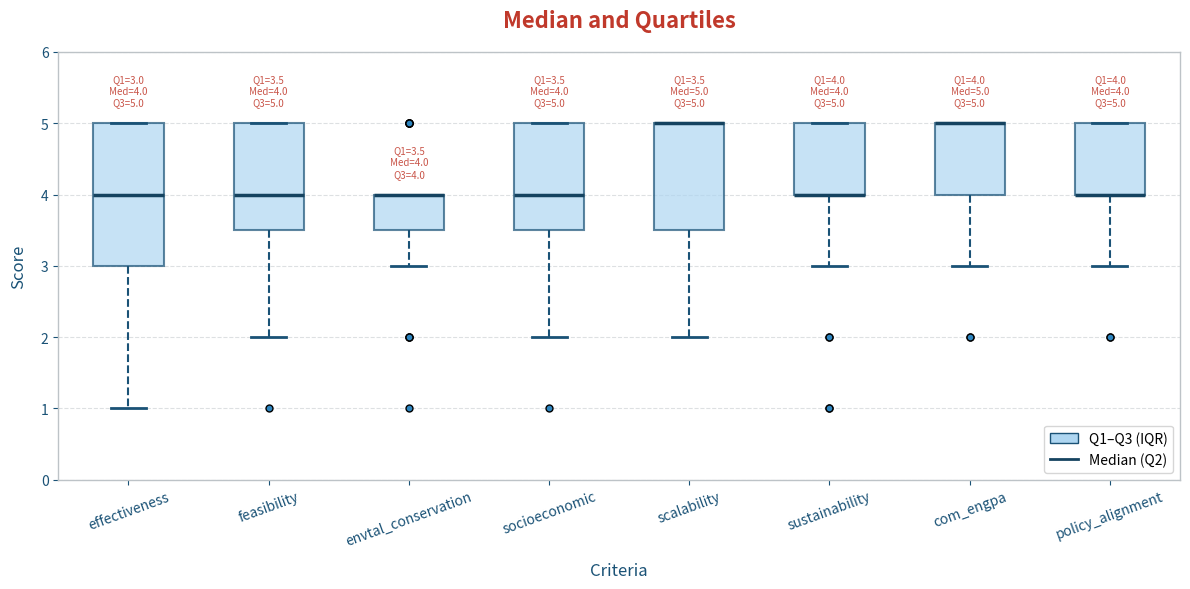

Comparing the boxes themselves (not the whiskers), which one is the tallest?

effectiveness